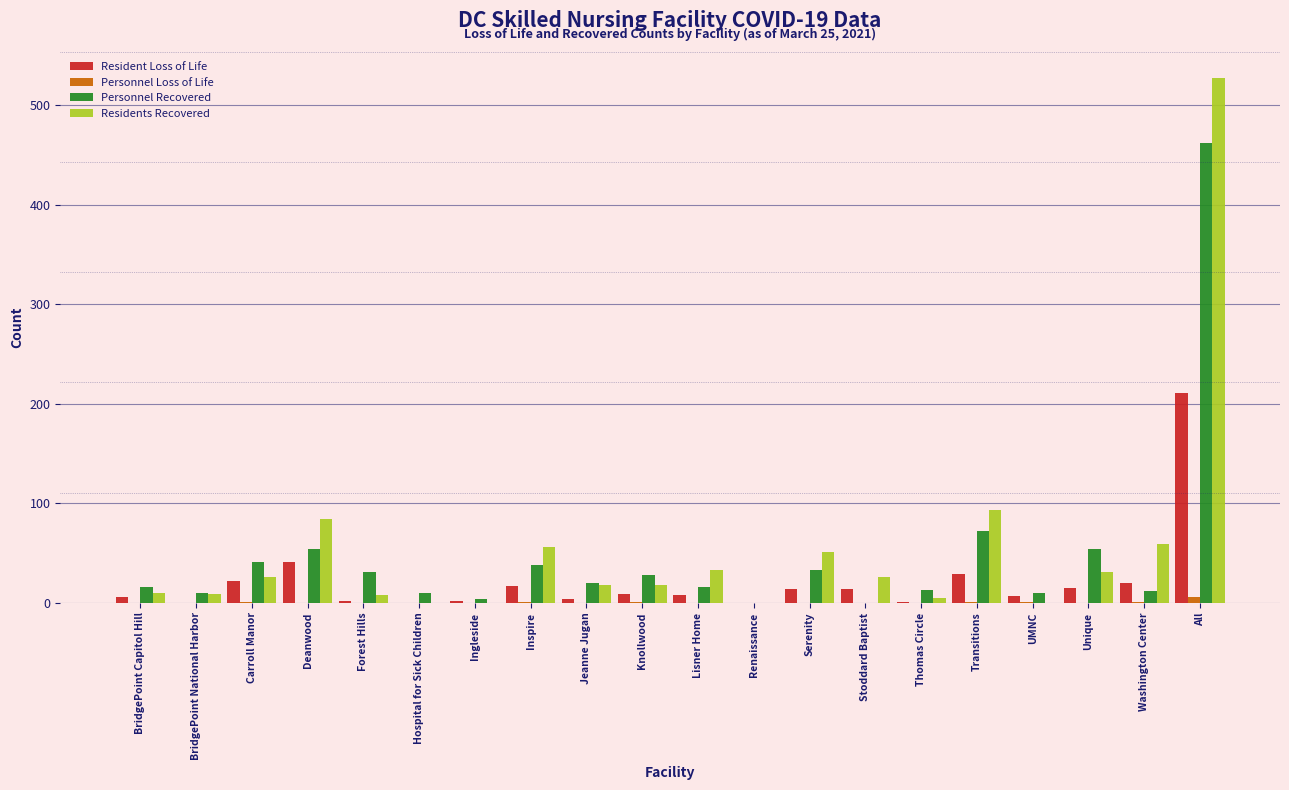

What is the sum of all Personnel Recovered values?

924